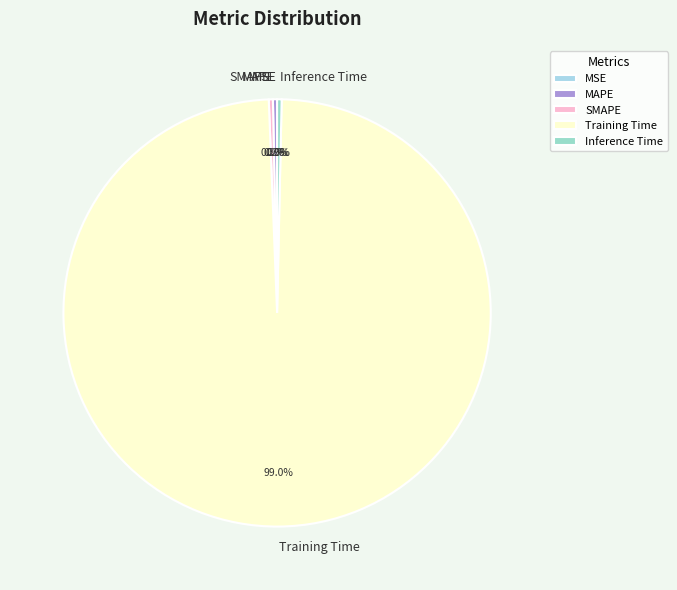

True or false: Training Time accounts for 99% of the total.

True